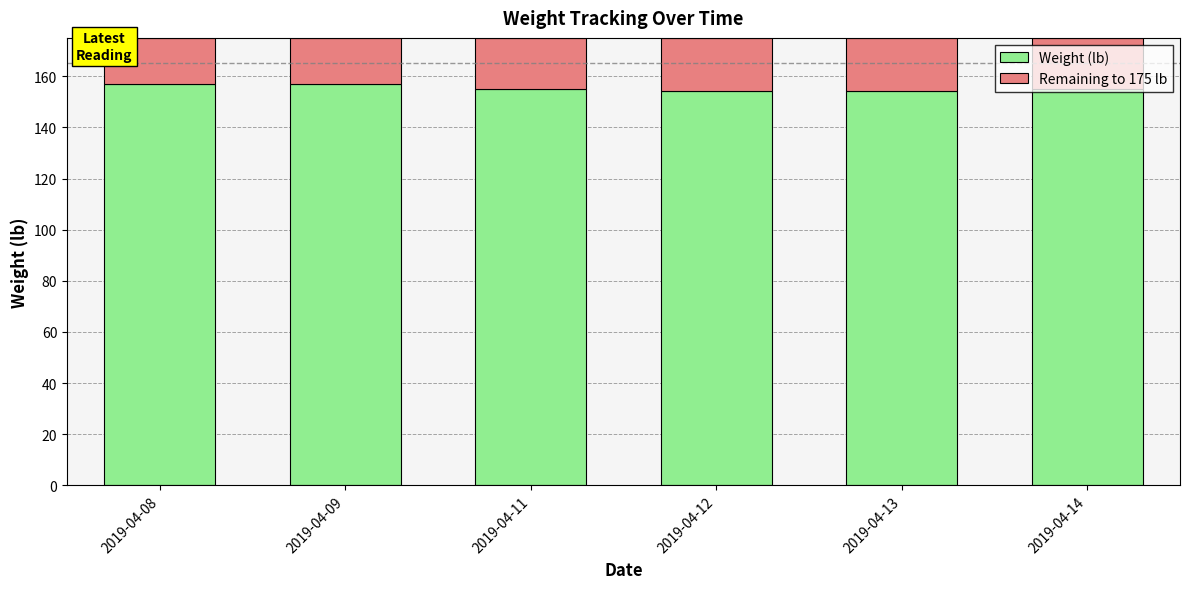

What is the minimum value for Weight (lb)?

154.1